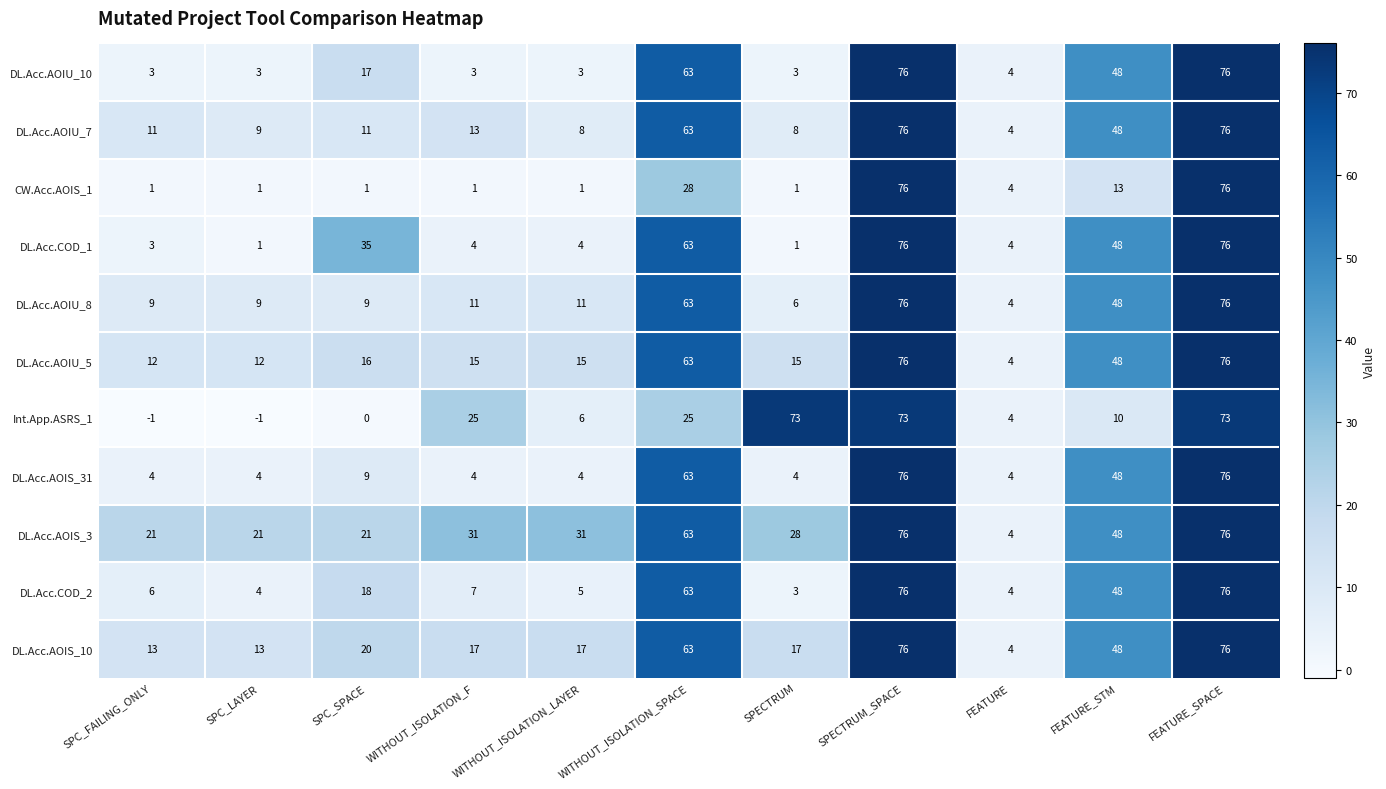

Is it true that DL.Acc.COD_2 equals 18 at SPC_SPACE?

True